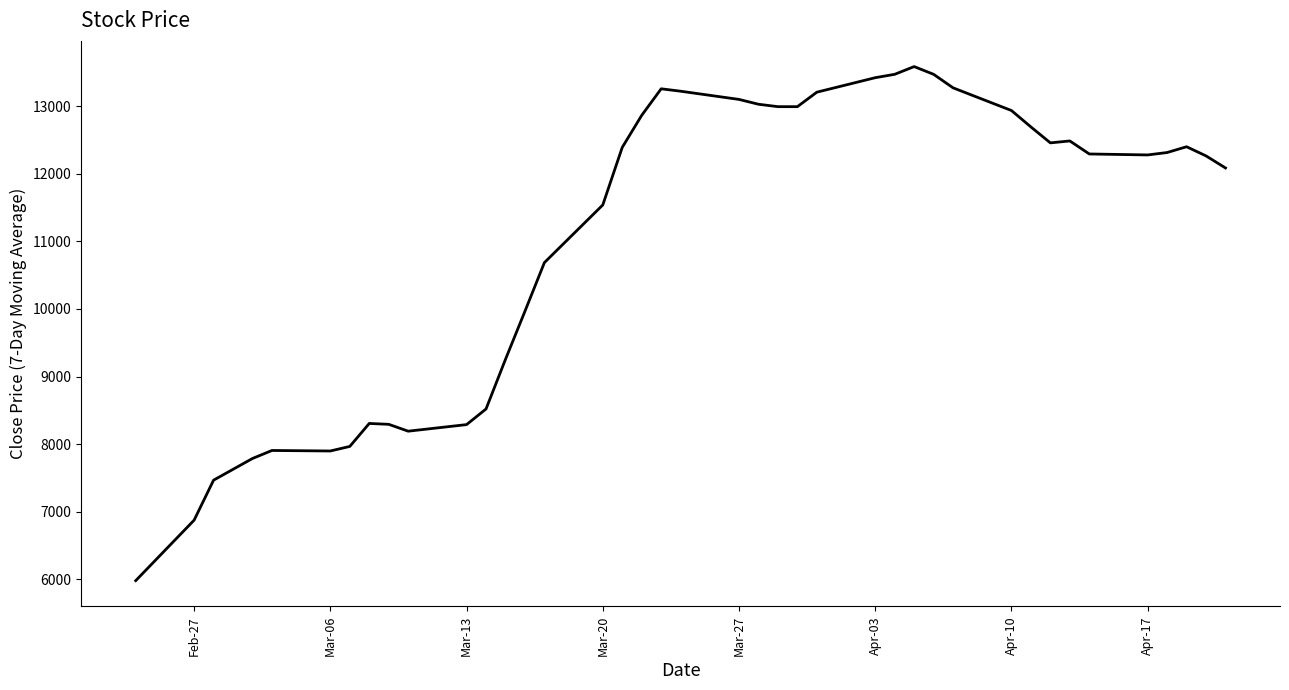

What is the greatest value displayed?

13585.7